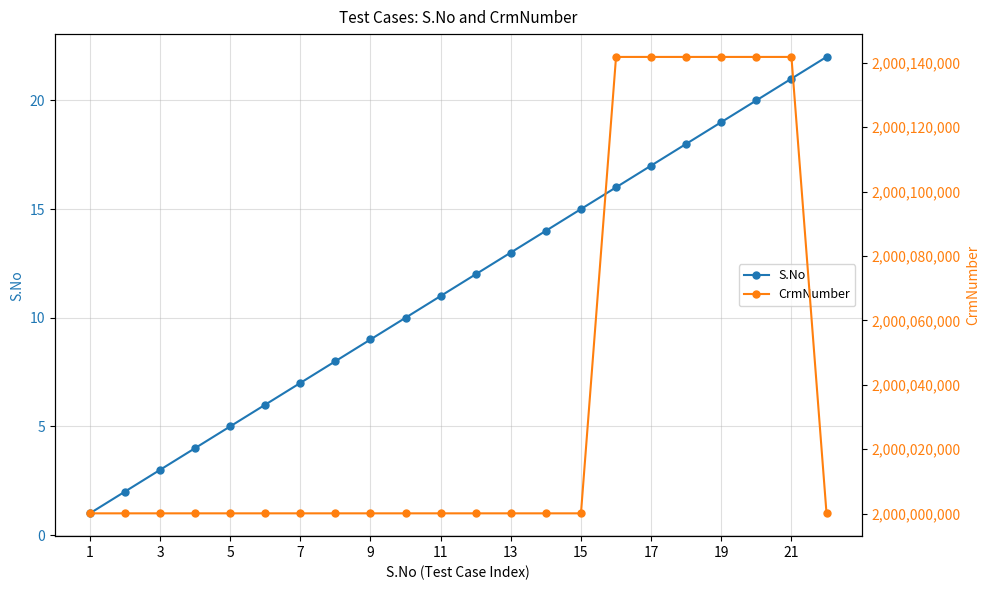

Which label corresponds to the smallest value in the chart?

1